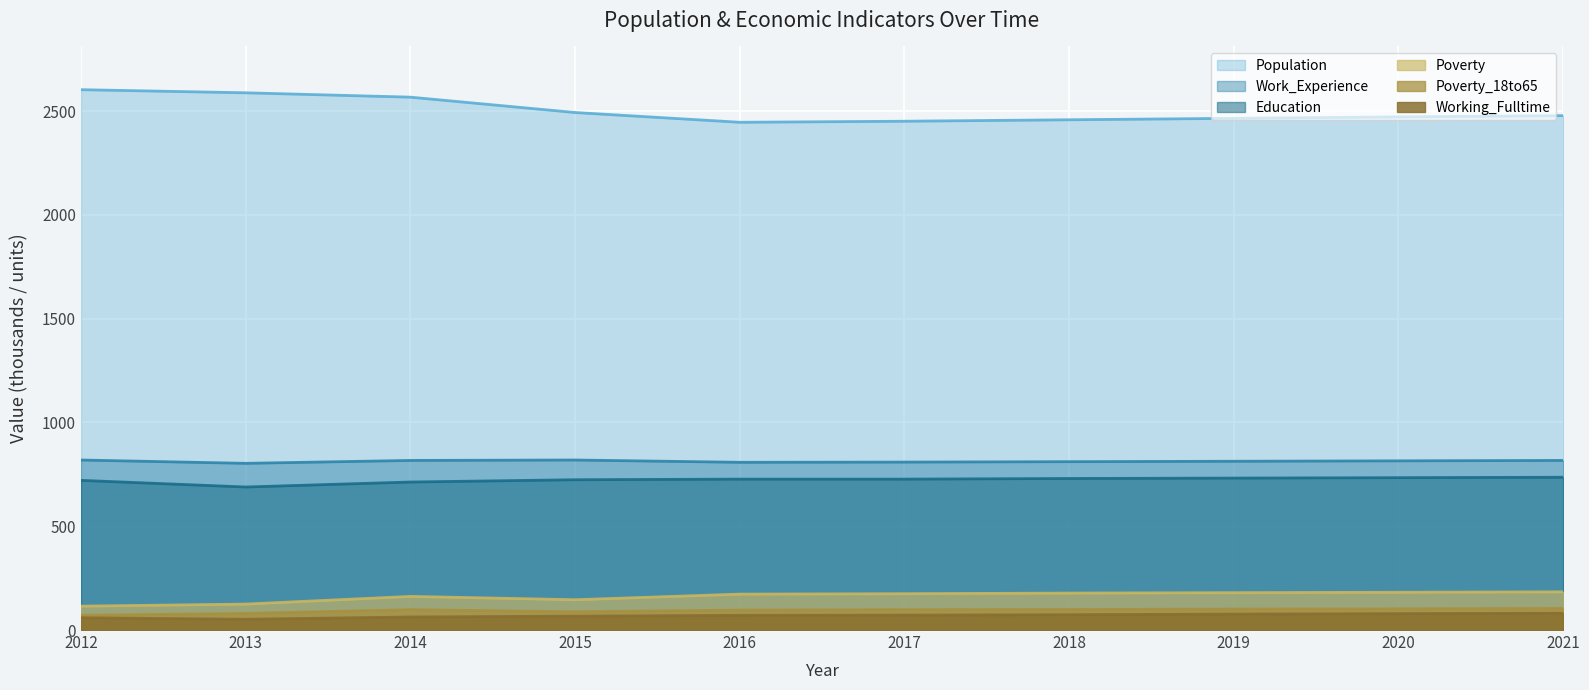

What are all the series names shown in the legend?

Population, Work_Experience, Education, Poverty, Poverty_18to65, Working_Fulltime